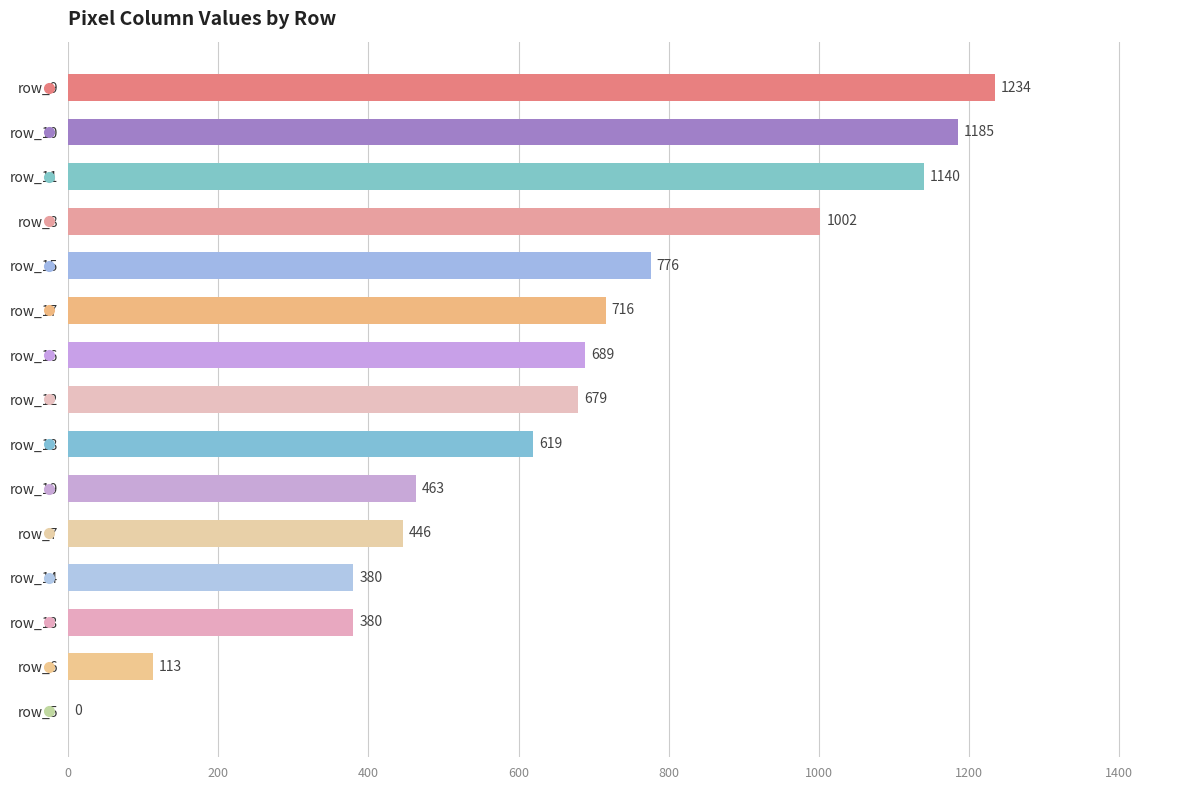

What is the sum of all values?

9822